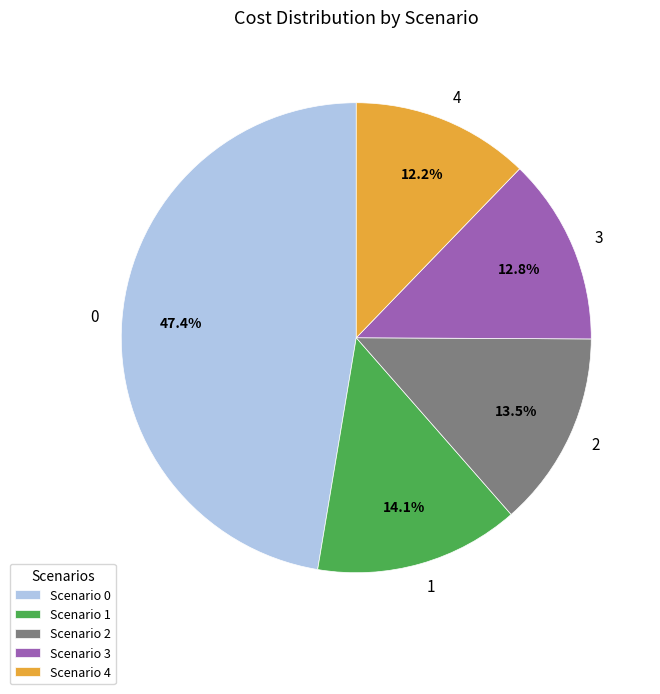

What is the ratio of the value at 0 to the value at 3?

3.7